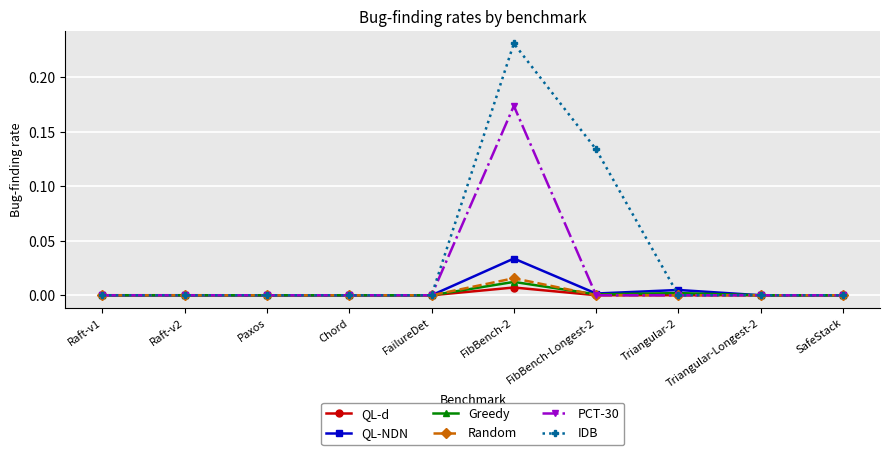

Which category has the highest value across all series?

FibBench-2